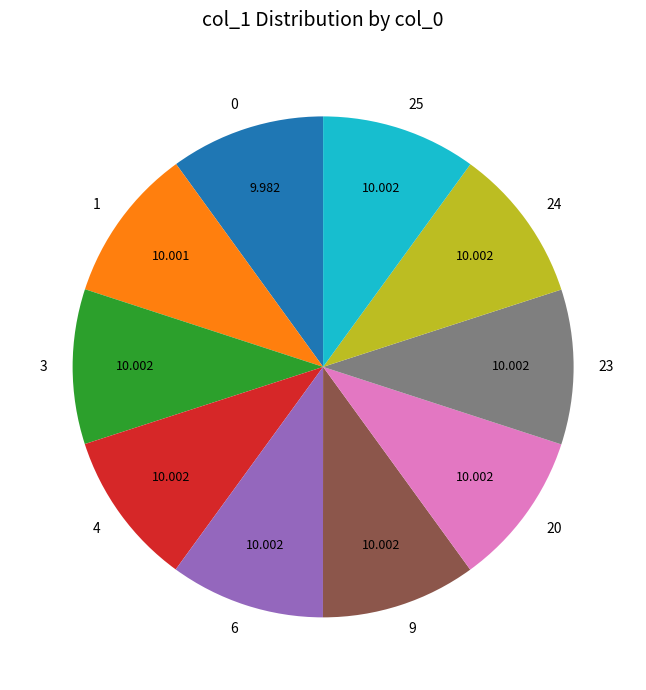

Is the sum of 25 and 6 greater than half?

No